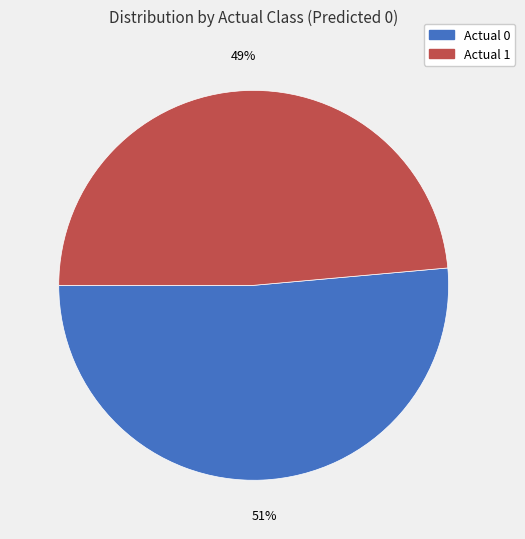

Rank the categories by value from highest to lowest.

Actual 0, Actual 1